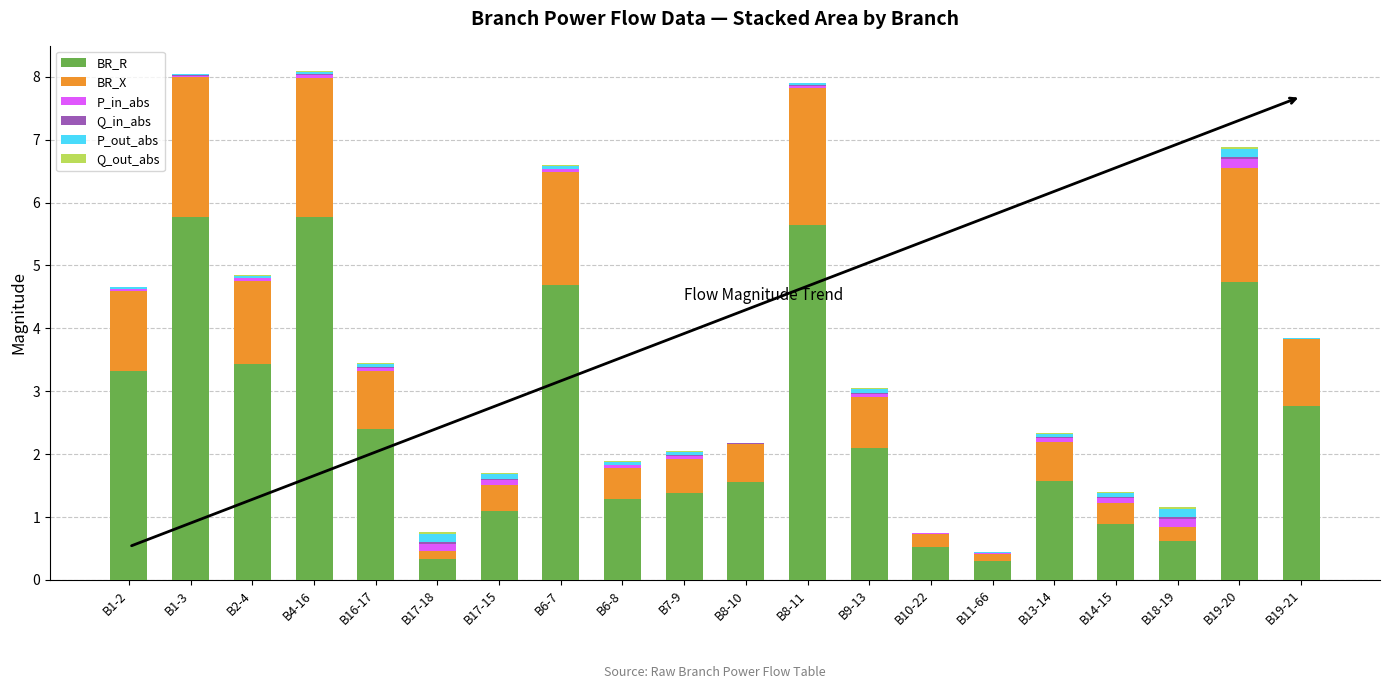

What is the sum of all BR_R values?

50.2